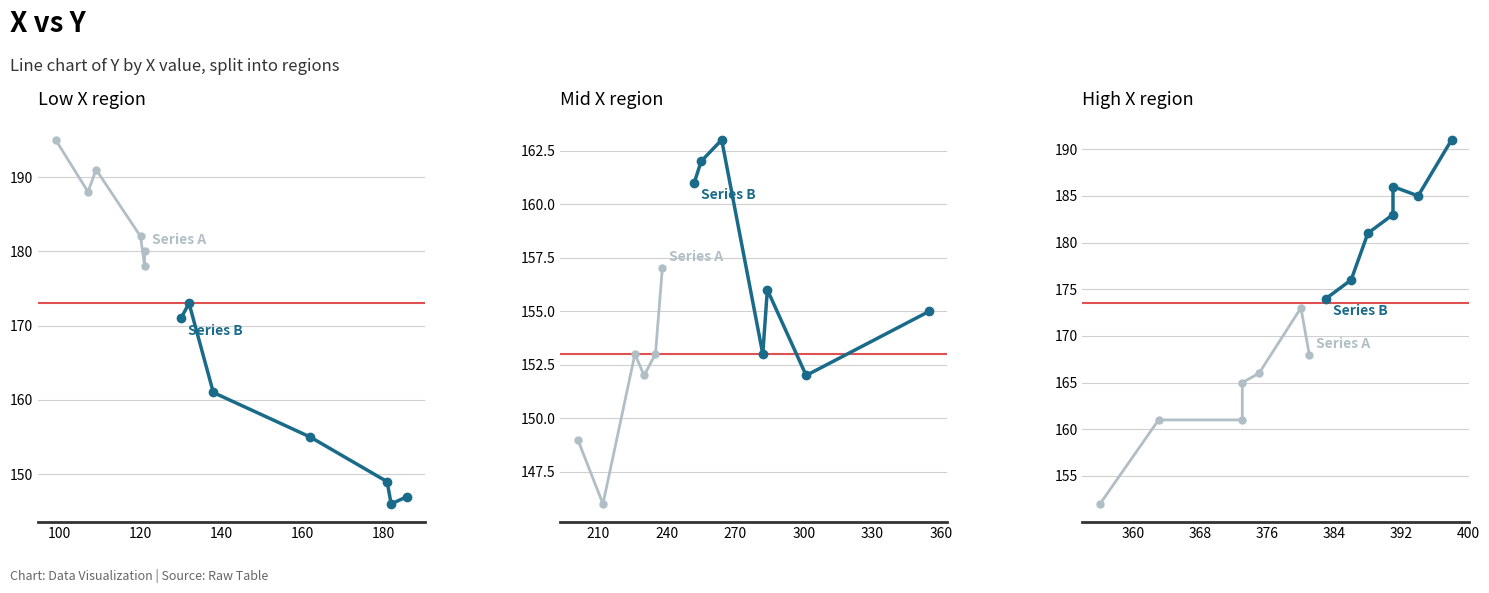

Between 120 and 140, which is larger?

140